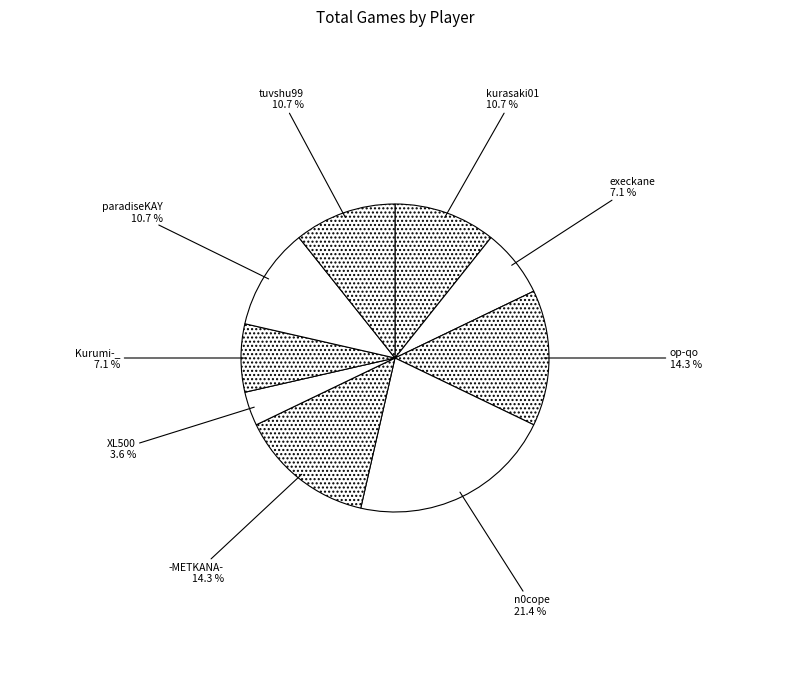

How many slices are in this pie chart?

9